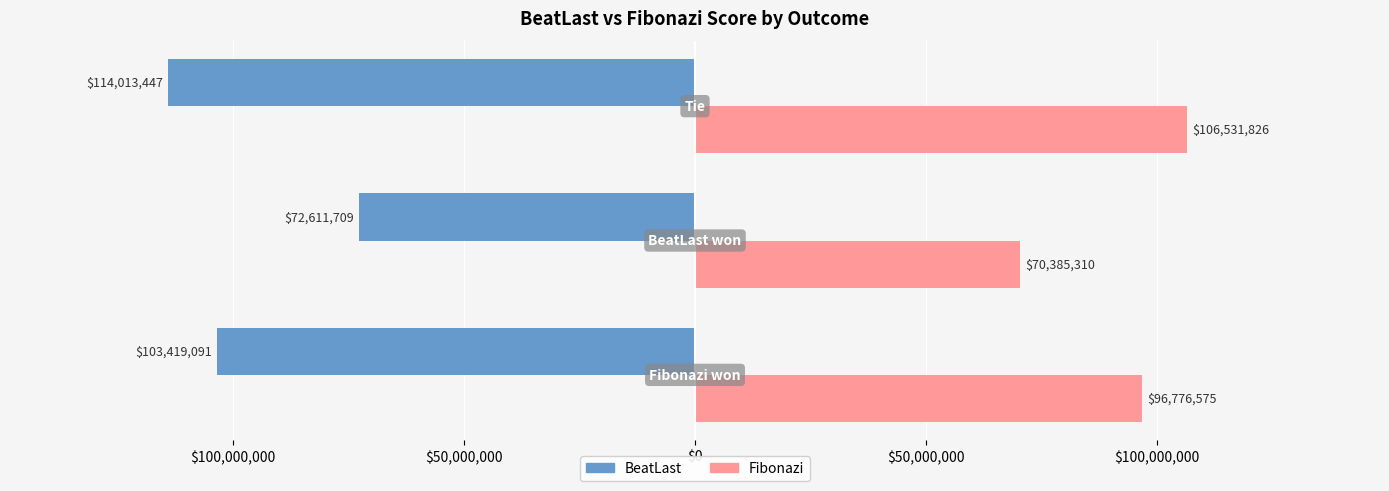

List the series in order of their overall mean, highest first.

Fibonazi, BeatLast